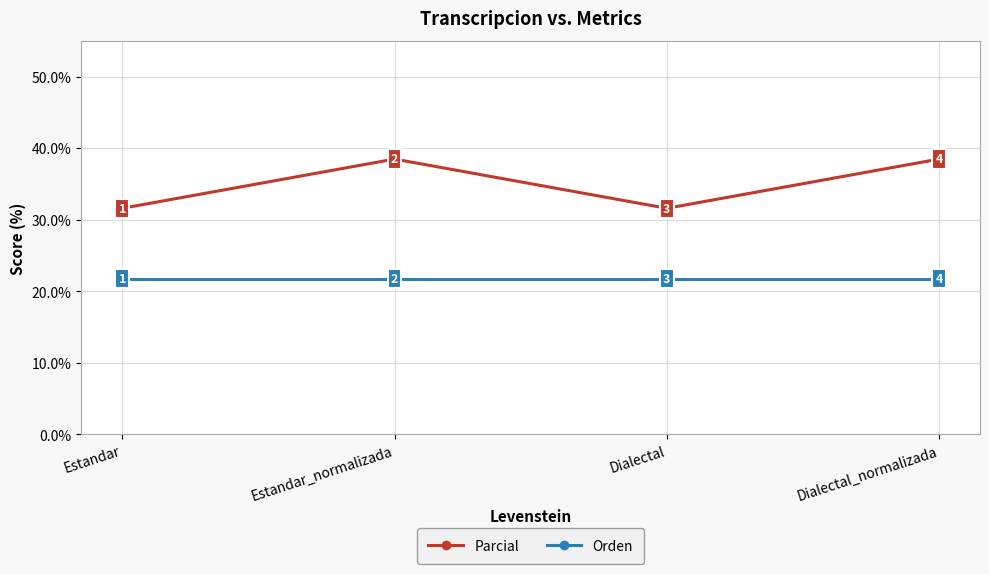

What is the label of the 1st point from the right?

Dialectal_normalizada